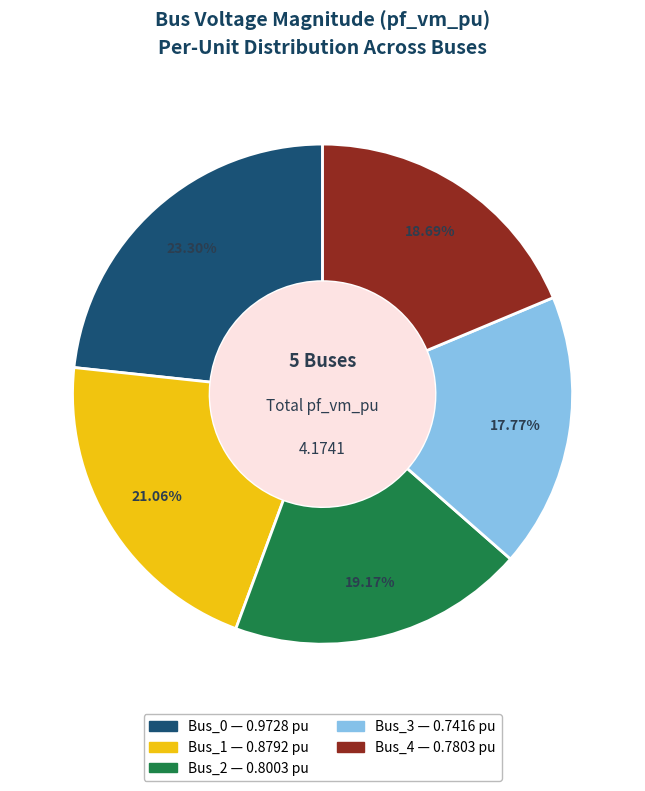

Is it true that Bus_1 is 29% of the pie?

False